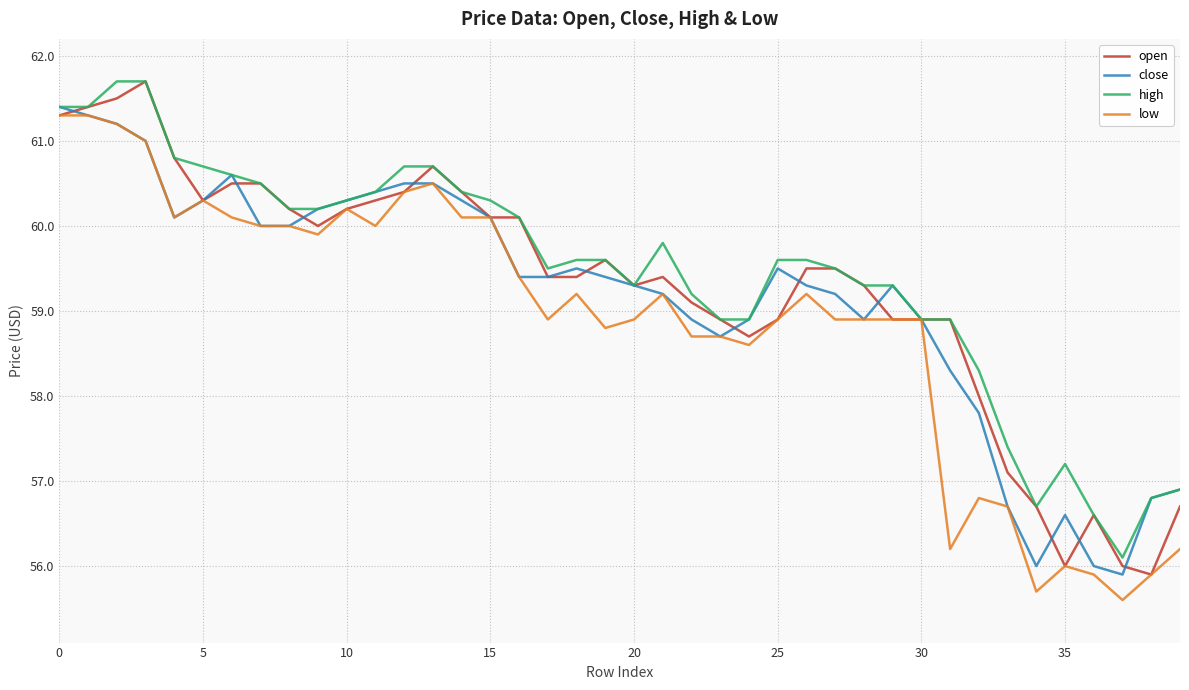

List the series in order of their overall mean, highest first.

high, open, close, low